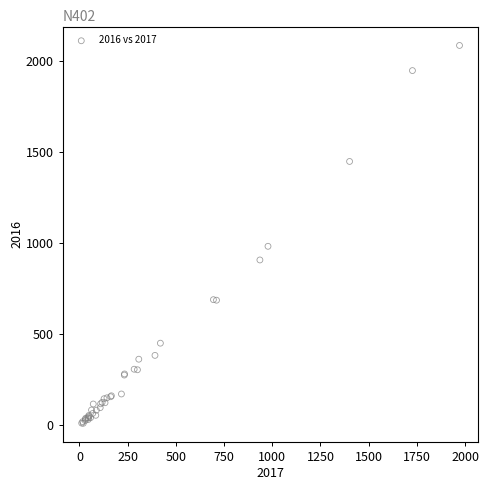

What Y value in the scatter plot is closest to 1048?

983